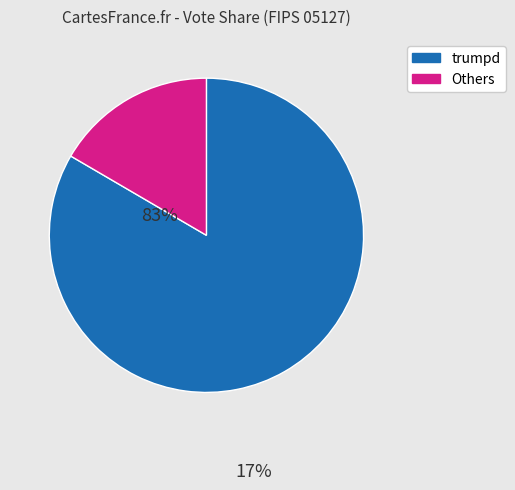

Is there a majority slice in this chart?

Yes